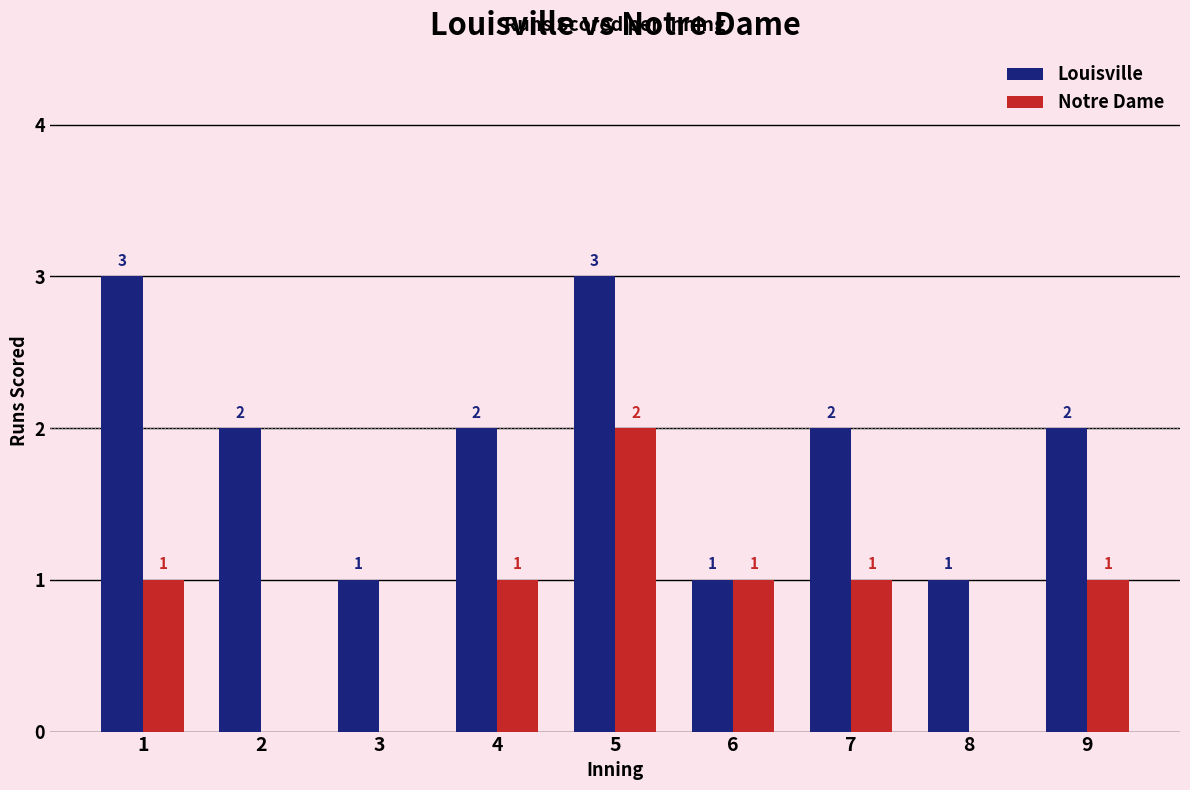

How many Louisville values are between 1 and 2?

7